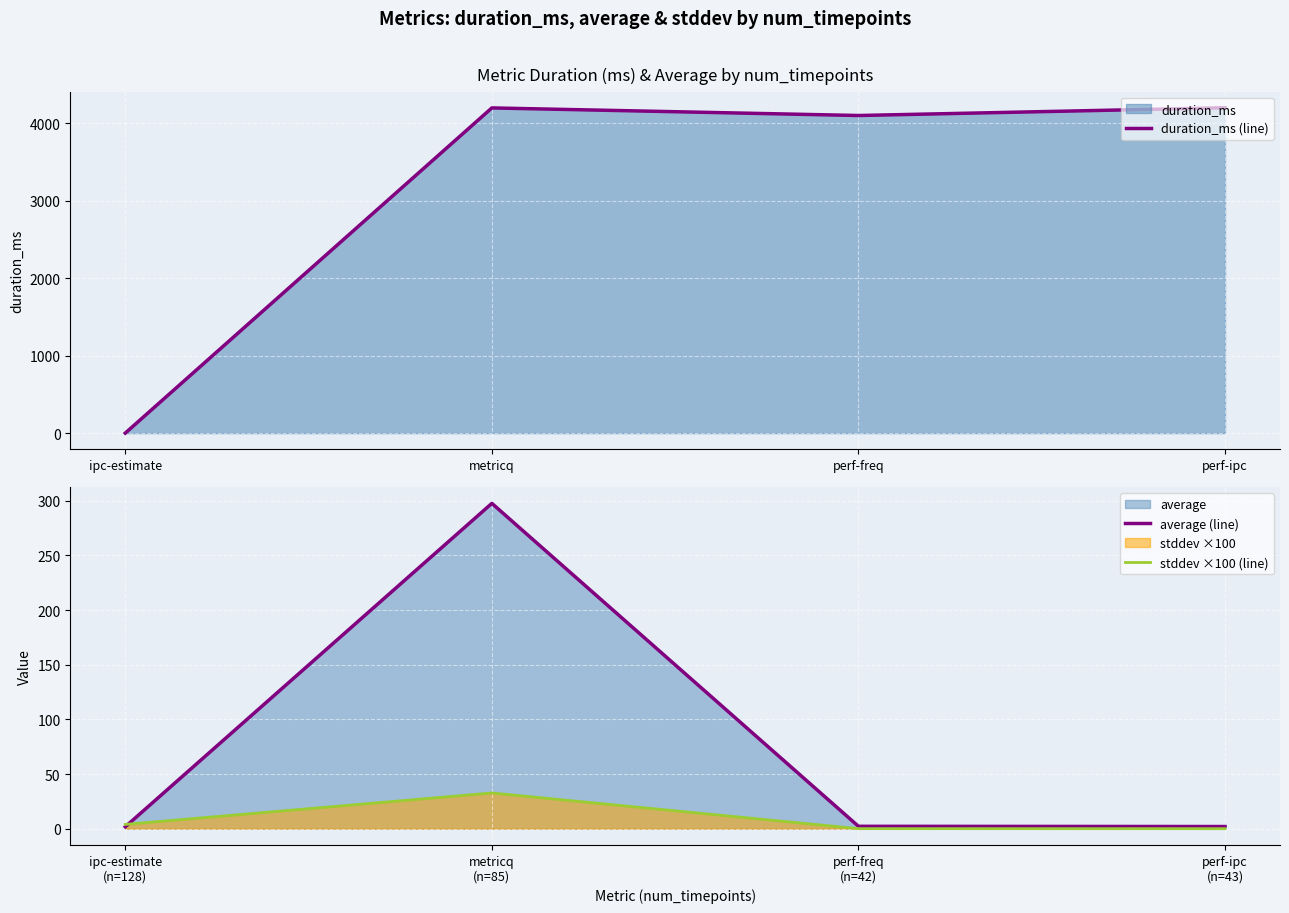

Where is duration_ms (line) nearest to the value 2101?

perf-freq